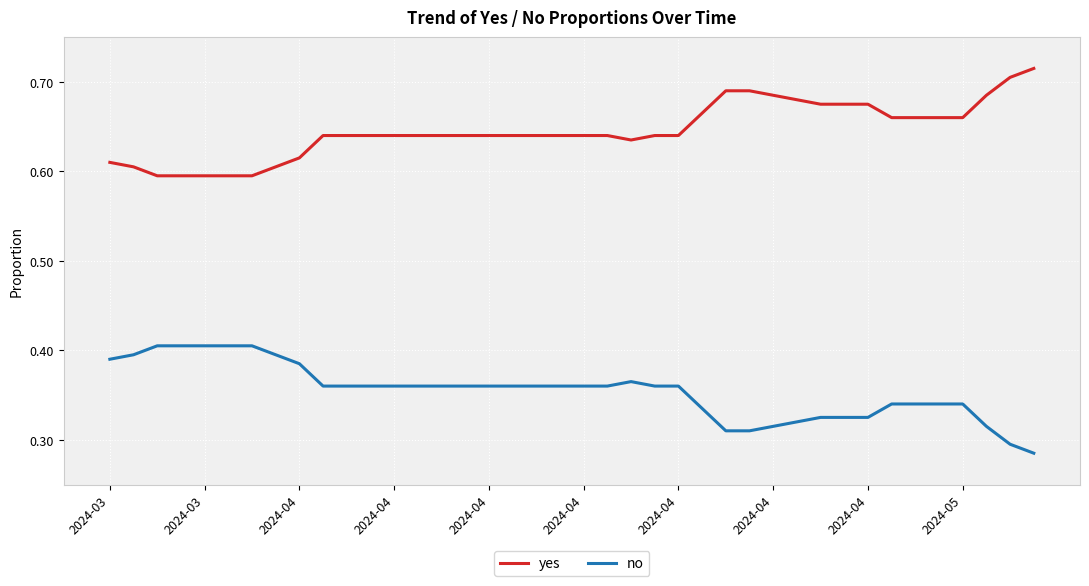

Rank the series by their maximum value, from lowest to highest.

no, yes